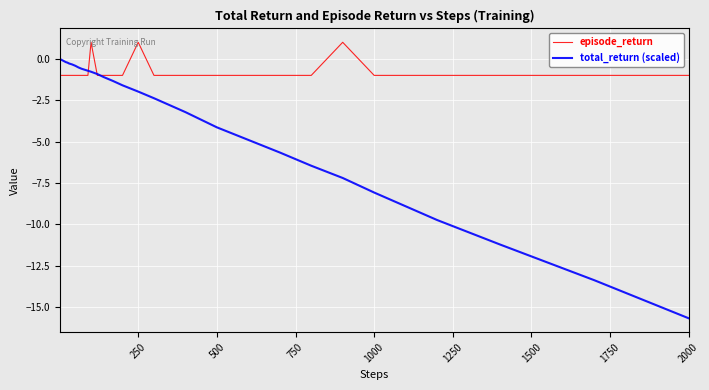

Rank the series by their maximum value, from highest to lowest.

episode_return, total_return (scaled)